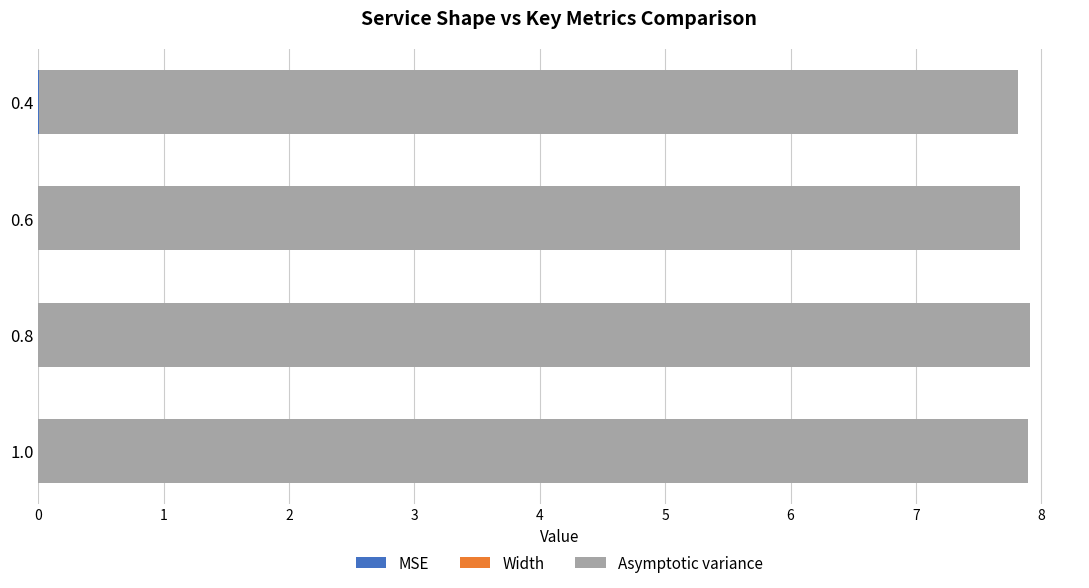

Reading right to left, what are all the values shown in this chart?

MSE: 0.0	0.0	0.0	0.0
Width: 0.0	0.0	0.0	0.0
Asymptotic variance: 7.8	7.8	7.9	7.9